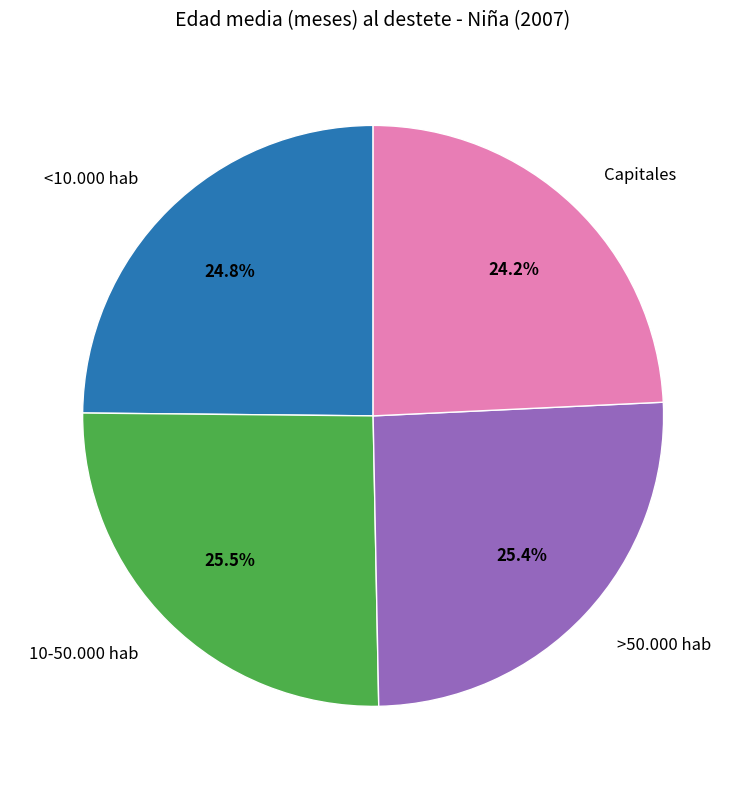

Is there a majority slice in this chart?

No